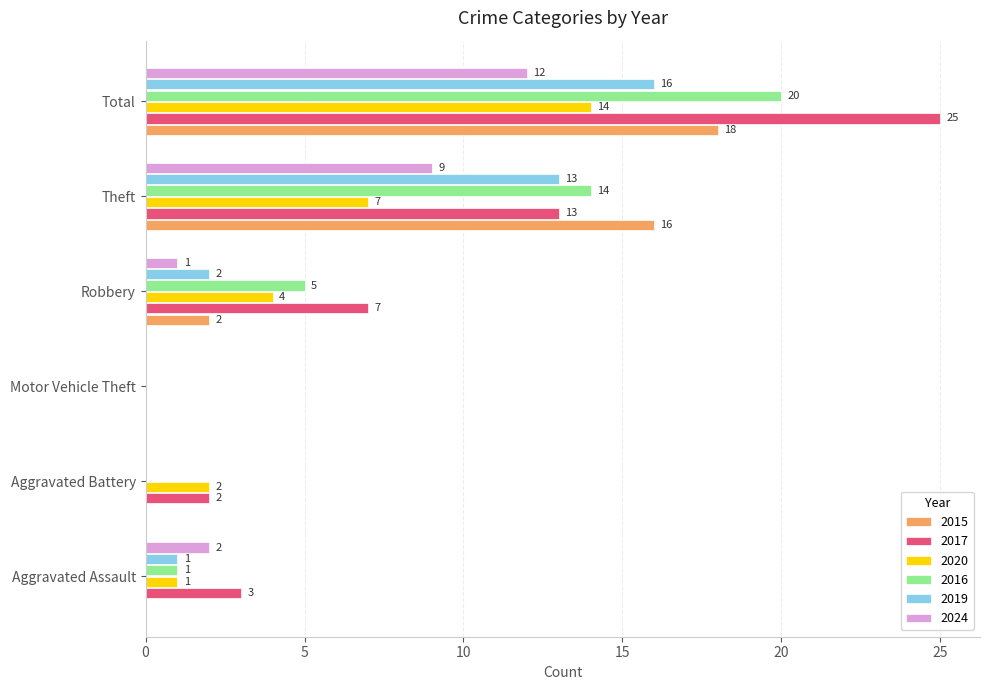

The 2017 series shows 13 at Theft. True or false?

True